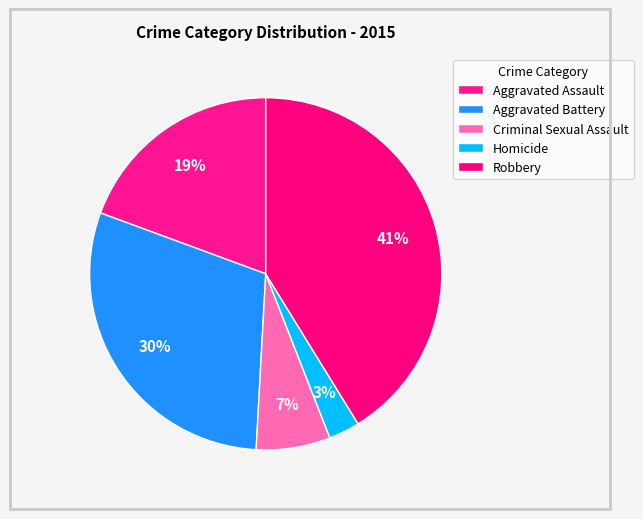

True or false: Homicide accounts for 1% of the total.

False